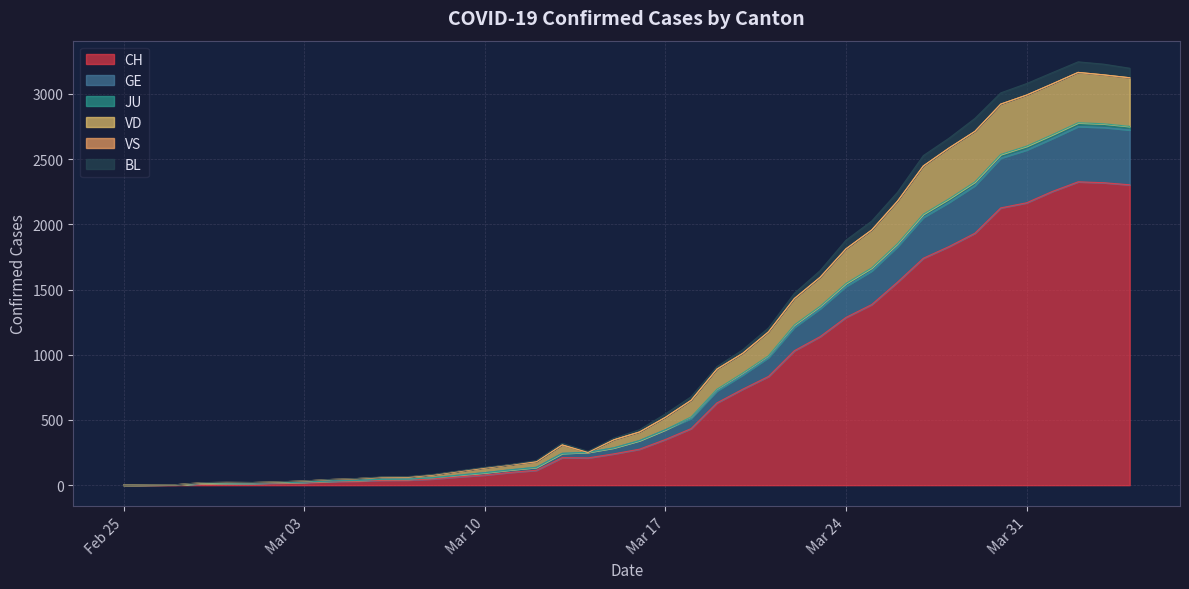

True or false: JU has more than 0 interior local peaks.

True